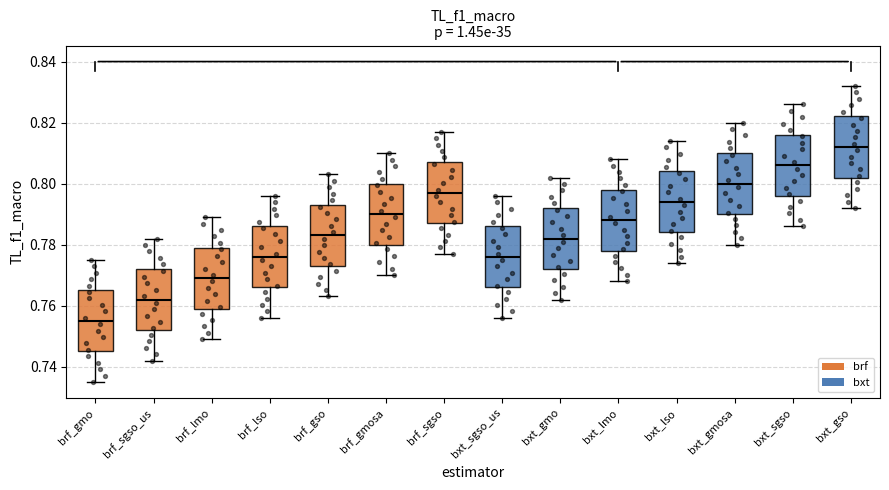

Reading left to right, read every box against the y-axis: the position of its median line, the range the box covers, and the ends of its whiskers. The values are not printed on the chart, so give them approximately, as read against the axis.

brf_gmo: median 0.756, box 0.746 to 0.766, whiskers 0.736 to 0.776
brf_sgso_us: median 0.762, box 0.752 to 0.772, whiskers 0.742 to 0.782
brf_lmo: median 0.770, box 0.760 to 0.780, whiskers 0.750 to 0.790
brf_lso: median 0.776, box 0.766 to 0.786, whiskers 0.756 to 0.796
brf_gso: median 0.784, box 0.774 to 0.794, whiskers 0.764 to 0.804
brf_gmosa: median 0.790, box 0.780 to 0.800, whiskers 0.770 to 0.810
brf_sgso: median 0.798, box 0.788 to 0.808, whiskers 0.778 to 0.818
bxt_sgso_us: median 0.776, box 0.766 to 0.786, whiskers 0.756 to 0.796
bxt_gmo: median 0.782, box 0.772 to 0.792, whiskers 0.762 to 0.802
bxt_lmo: median 0.788, box 0.778 to 0.798, whiskers 0.768 to 0.808
bxt_lso: median 0.794, box 0.784 to 0.804, whiskers 0.774 to 0.814
bxt_gmosa: median 0.800, box 0.790 to 0.810, whiskers 0.780 to 0.820
bxt_sgso: median 0.806, box 0.796 to 0.816, whiskers 0.786 to 0.826
bxt_gso: median 0.812, box 0.802 to 0.822, whiskers 0.792 to 0.832